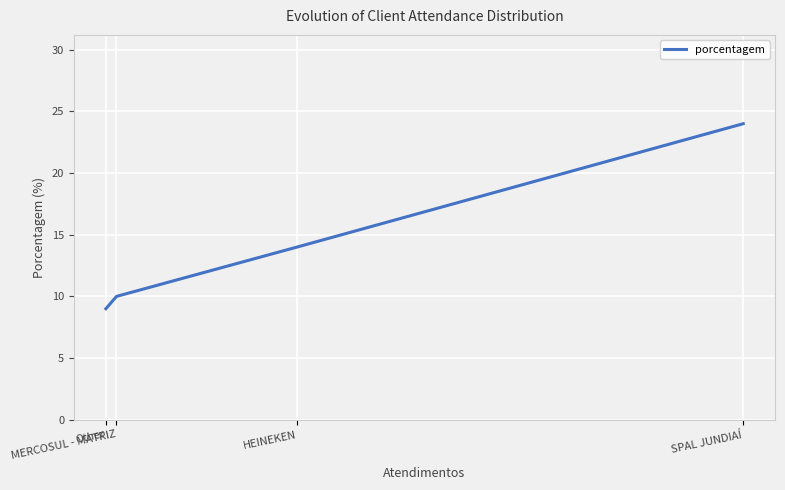

At which label does the data first exceed 14?

SPAL JUNDIAÍ